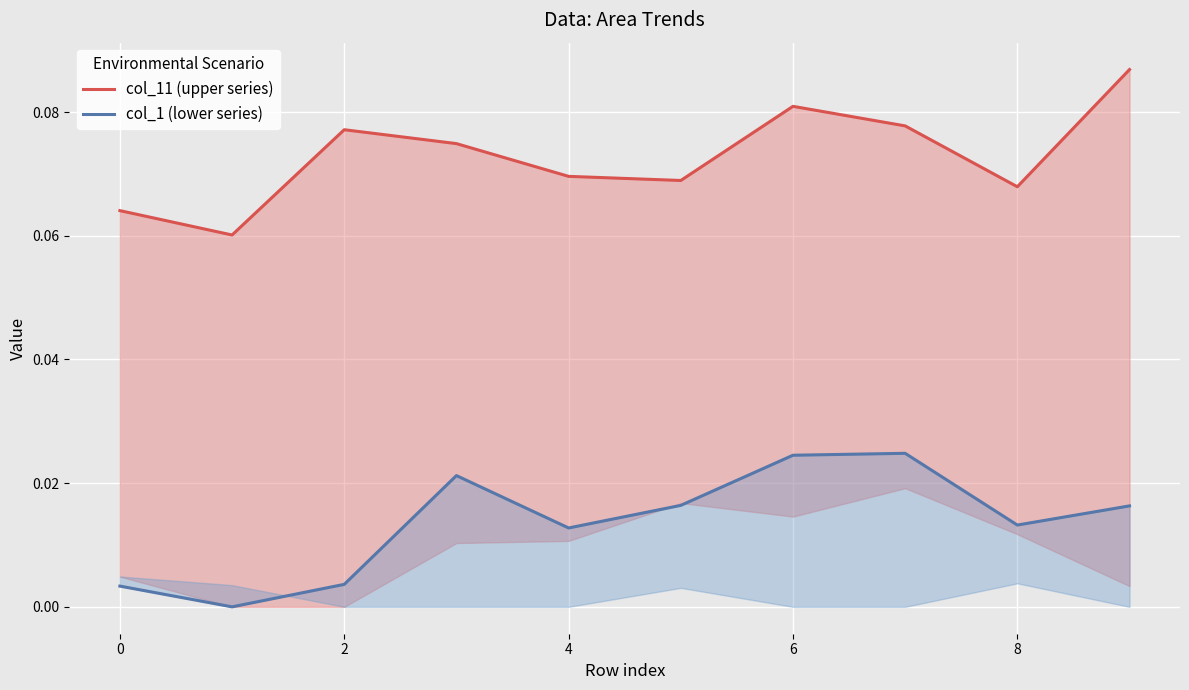

What are all the series names shown in the legend?

col_11 (upper series), col_1 (lower series)